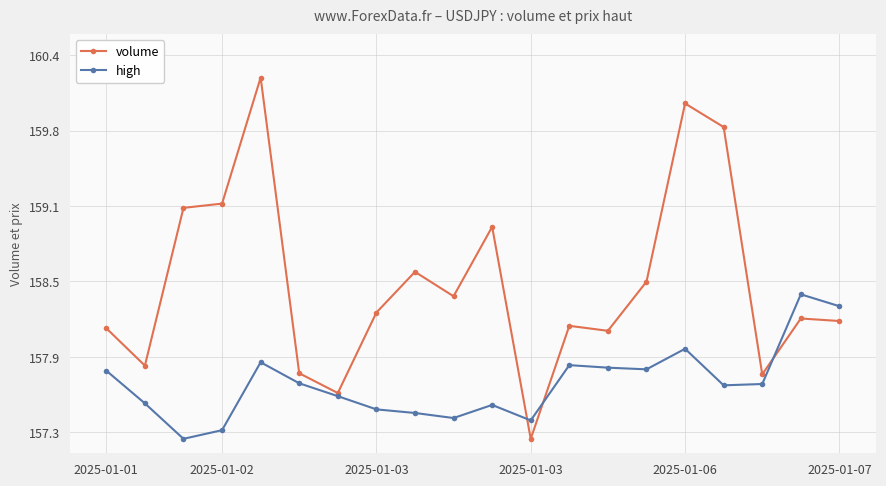

What are all the series names shown in the legend?

volume, high